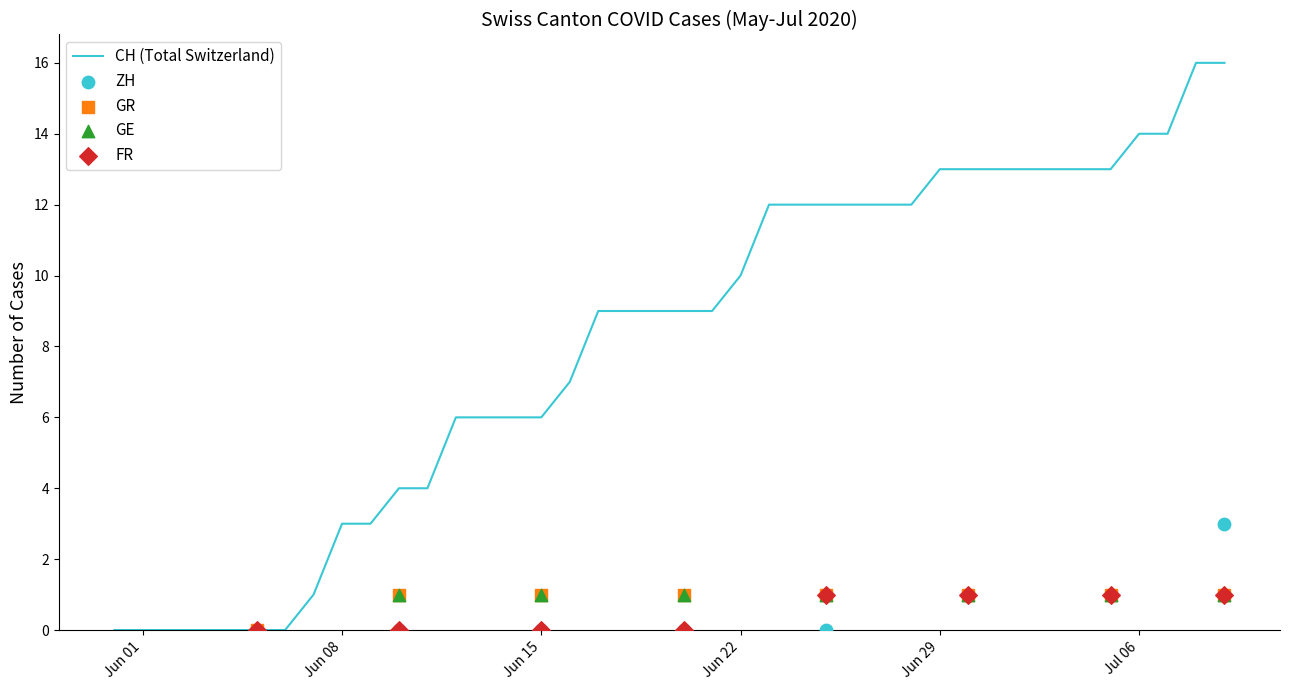

Which series contains the highest Y value?

CH